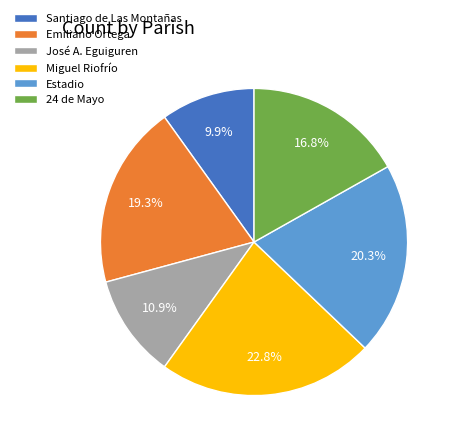

To the nearest percent, what is the average slice percentage?

17%